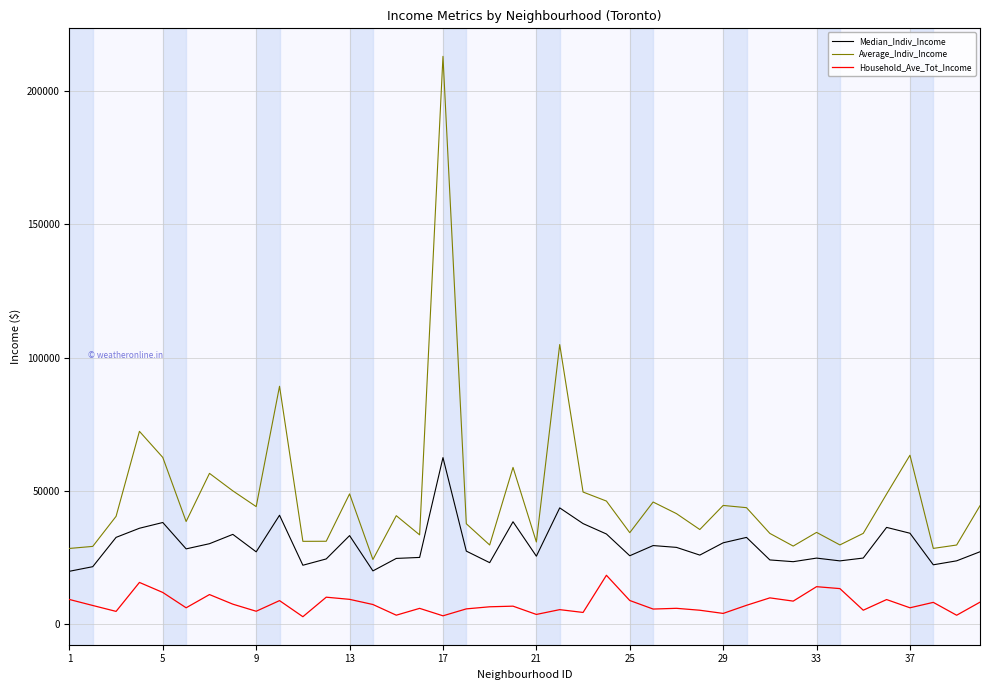

Rank the series by their average value, from highest to lowest.

Average_Indiv_Income, Median_Indiv_Income, Household_Ave_Tot_Income